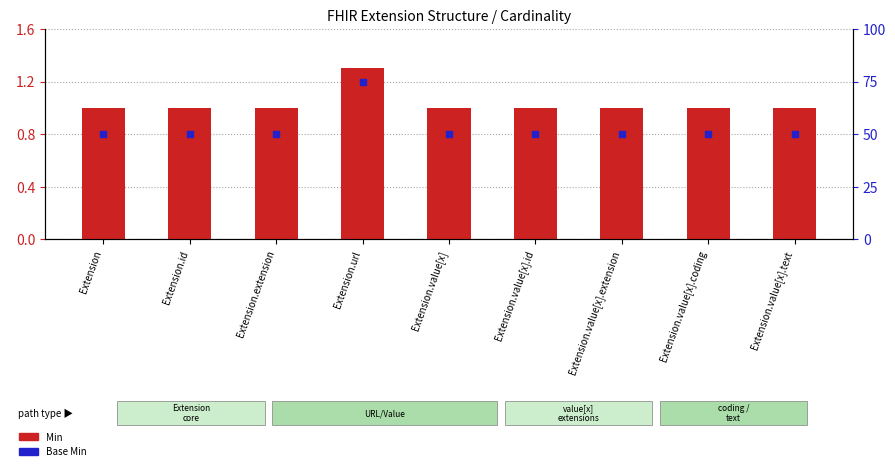

At which category is the sum across all series the highest?

Extension.url